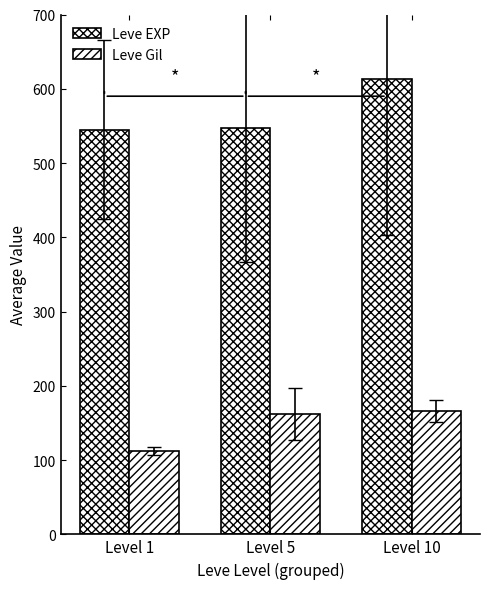

Reading left to right, list all the values displayed in this chart.

Leve EXP: Level 1=545	Level 5=547	Level 10=613
Leve Gil: Level 1=112	Level 5=162	Level 10=166